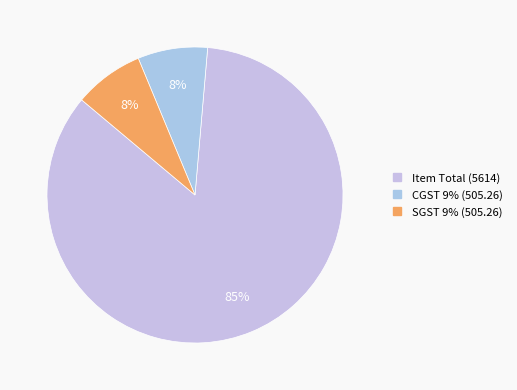

Count the number of slices in the pie.

3